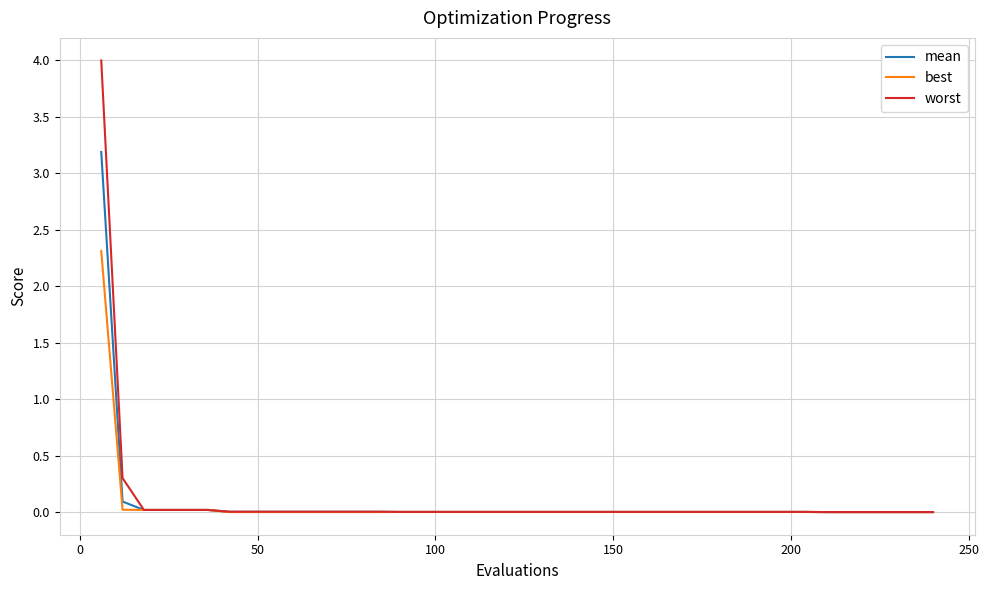

Which series has the widest spread of values?

worst